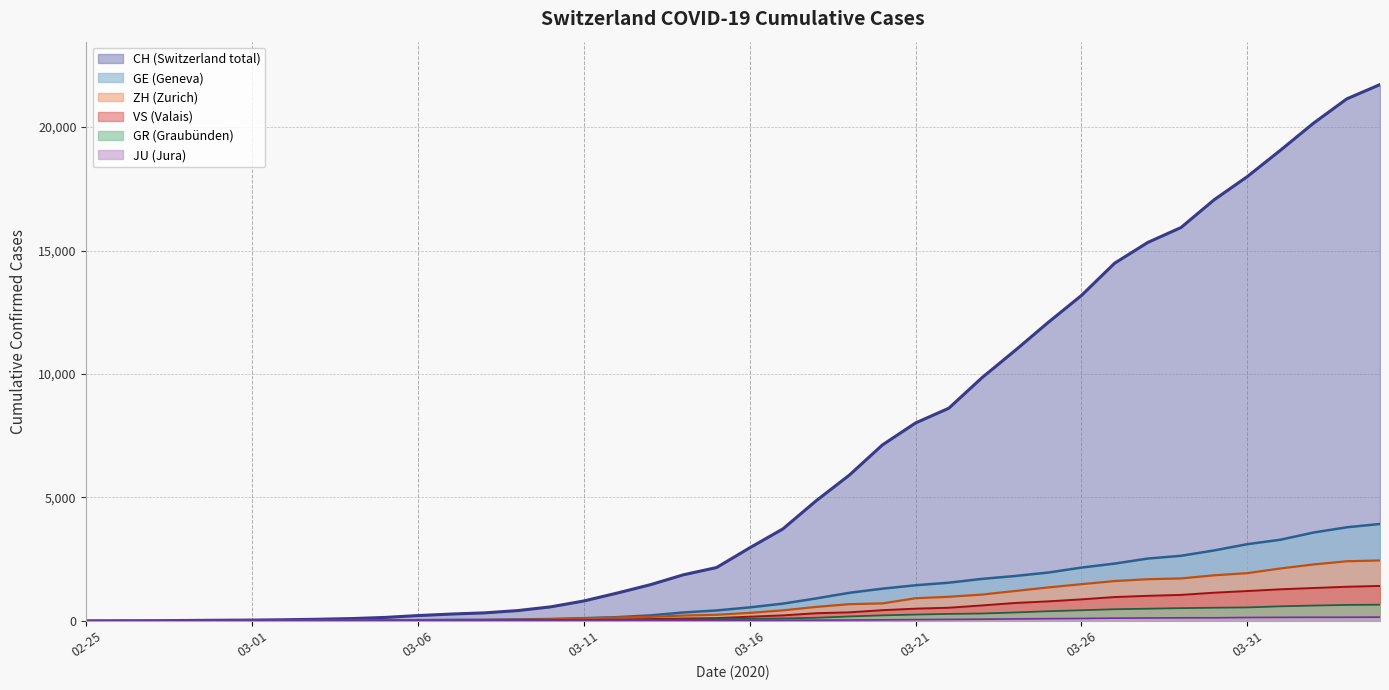

What is the average value of the GE series?

1122